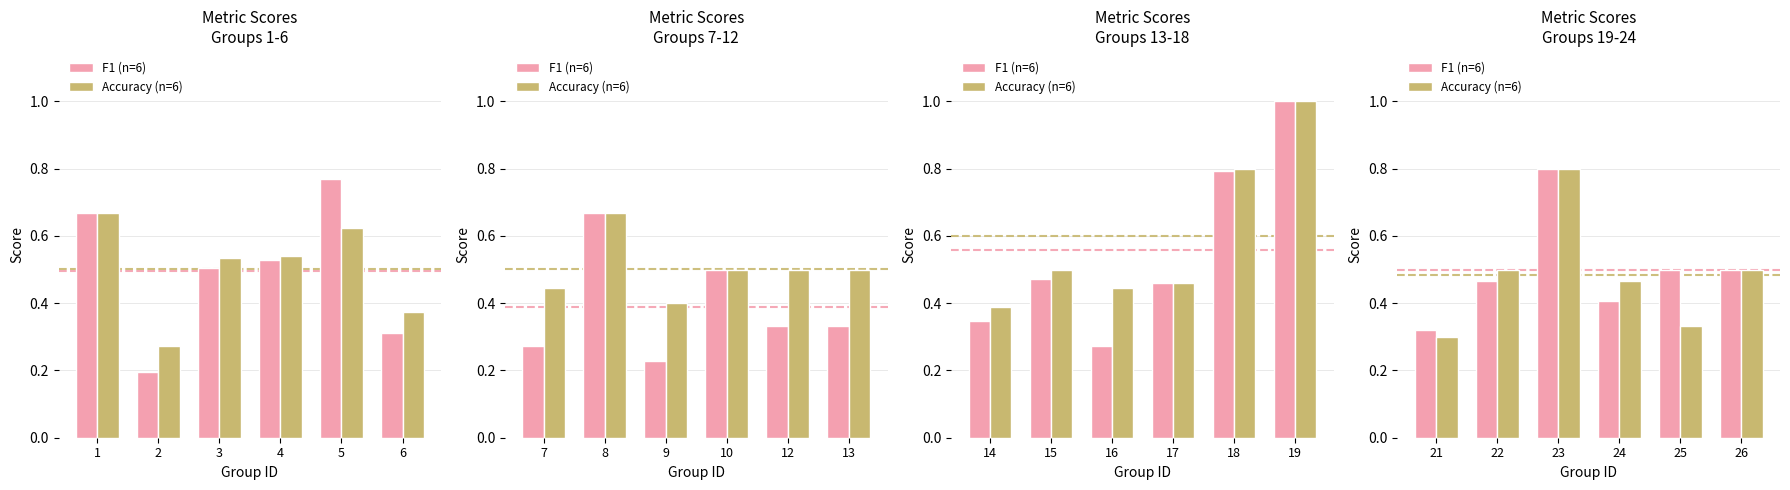

What is the difference between the maximum and minimum values in the Accuracy (n=6) series?

0.5